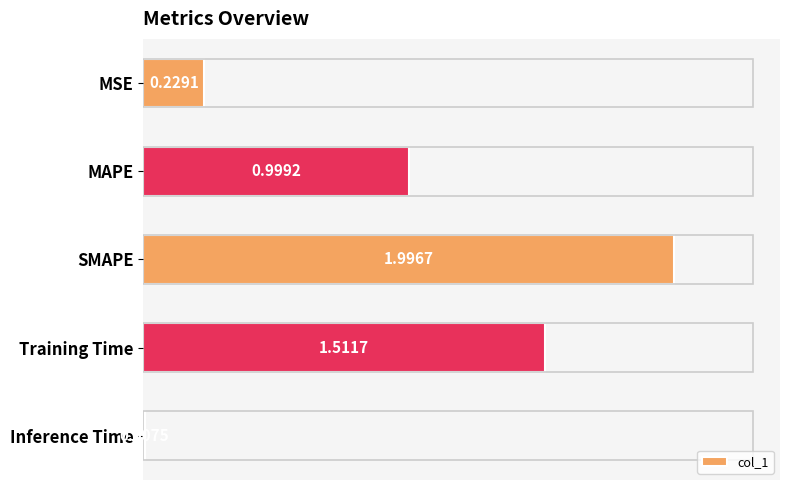

What is the label of the 1st bar from the bottom?

Inference Time